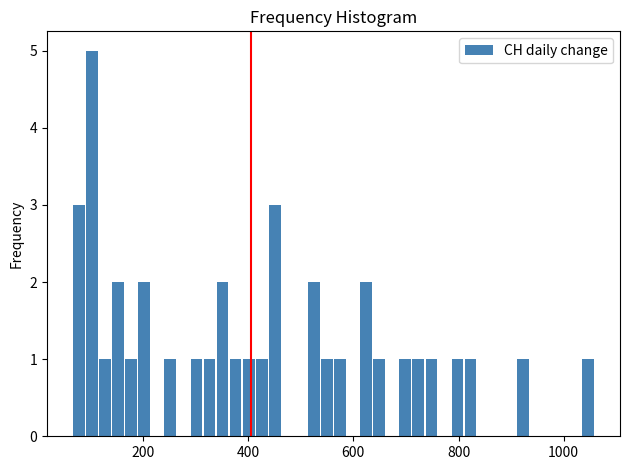

Around what value on the x-axis is the tallest bar? Give the approximate position of its centre, as read against the axis.

100